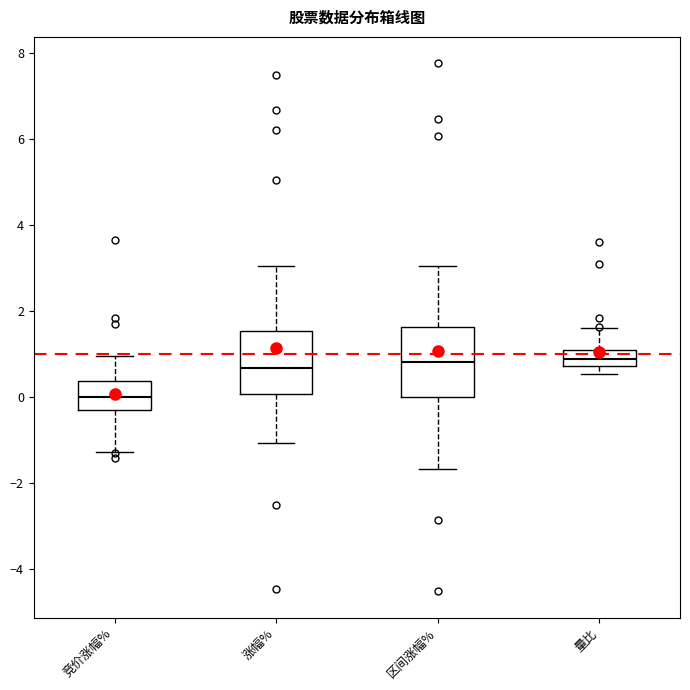

Reading left to right, transcribe this box plot: for each box, give where its median line is, the range the box spans, and where its two whiskers end, as read against the y-axis. The values are not printed on the chart, so give them approximately, as read against the axis.

竞价涨幅%: median 0.0, box -0.2 to 0.4, whiskers -1.2 to 1.0
涨幅%: median 0.6, box 0.0 to 1.6, whiskers -1.0 to 3.0
区间涨幅%: median 0.8, box 0.0 to 1.6, whiskers -1.6 to 3.0
量比: median 0.8 (inside the box), box 0.8 to 1.0, whiskers 0.6 to 1.6